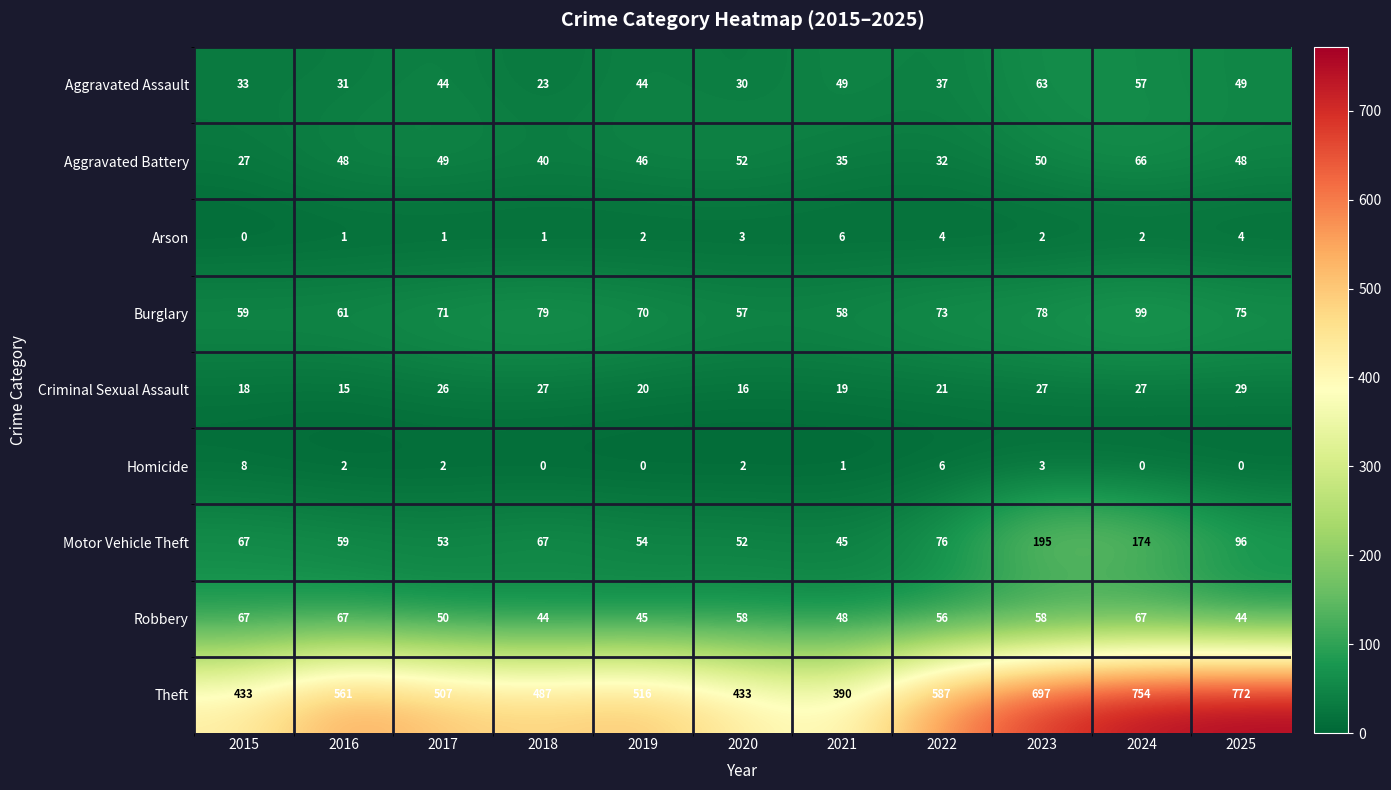

List the series in order of their peak value, lowest first.

Arson, Homicide, Criminal Sexual Assault, Aggravated Assault, Aggravated Battery, Robbery, Burglary, Motor Vehicle Theft, Theft